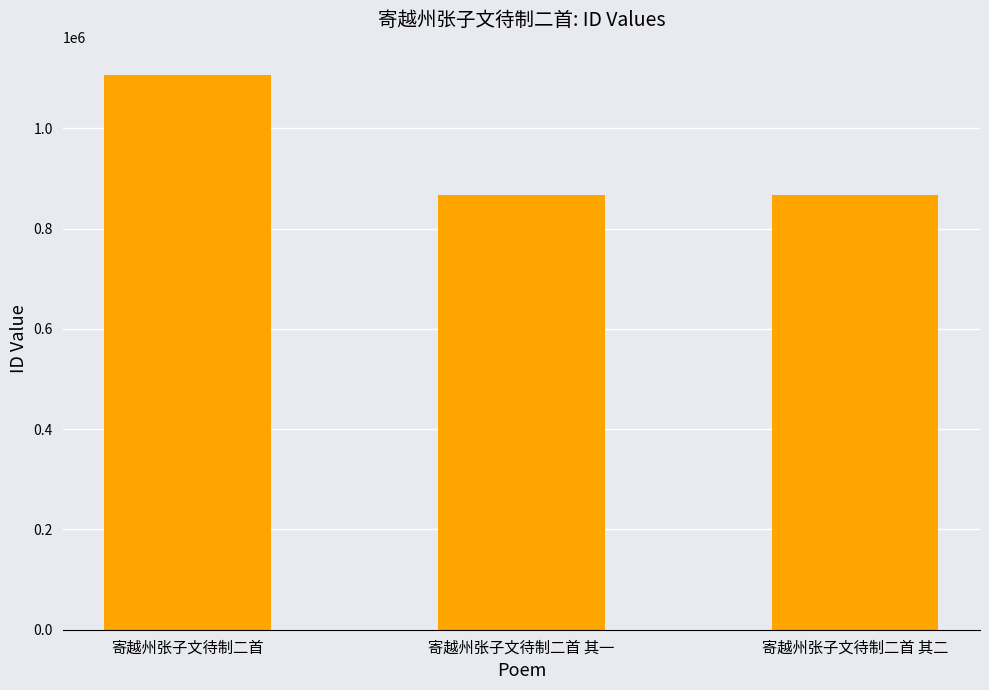

What is the change in value from 寄越州张子文待制二首 to 寄越州张子文待制二首 其一?

-240741